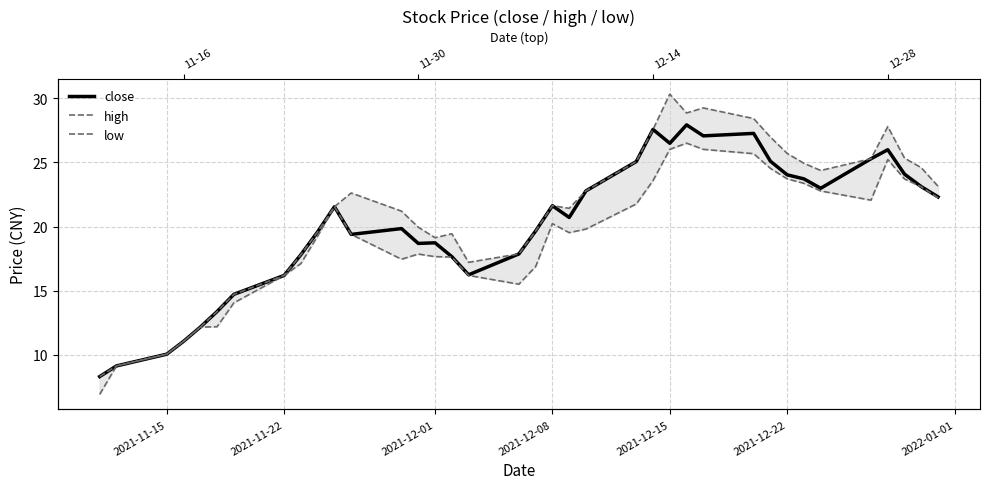

True or false: high and low cross at least once.

False